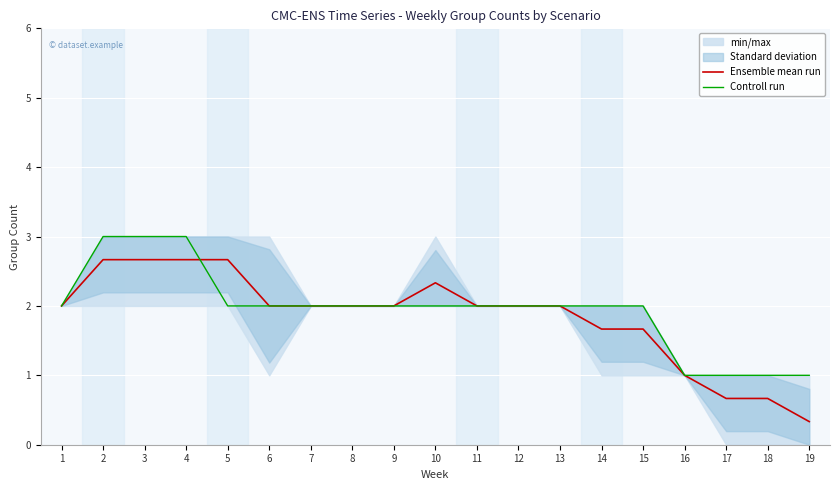

What is the value of the Ensemble mean run point at the 12th from the left?

2.0